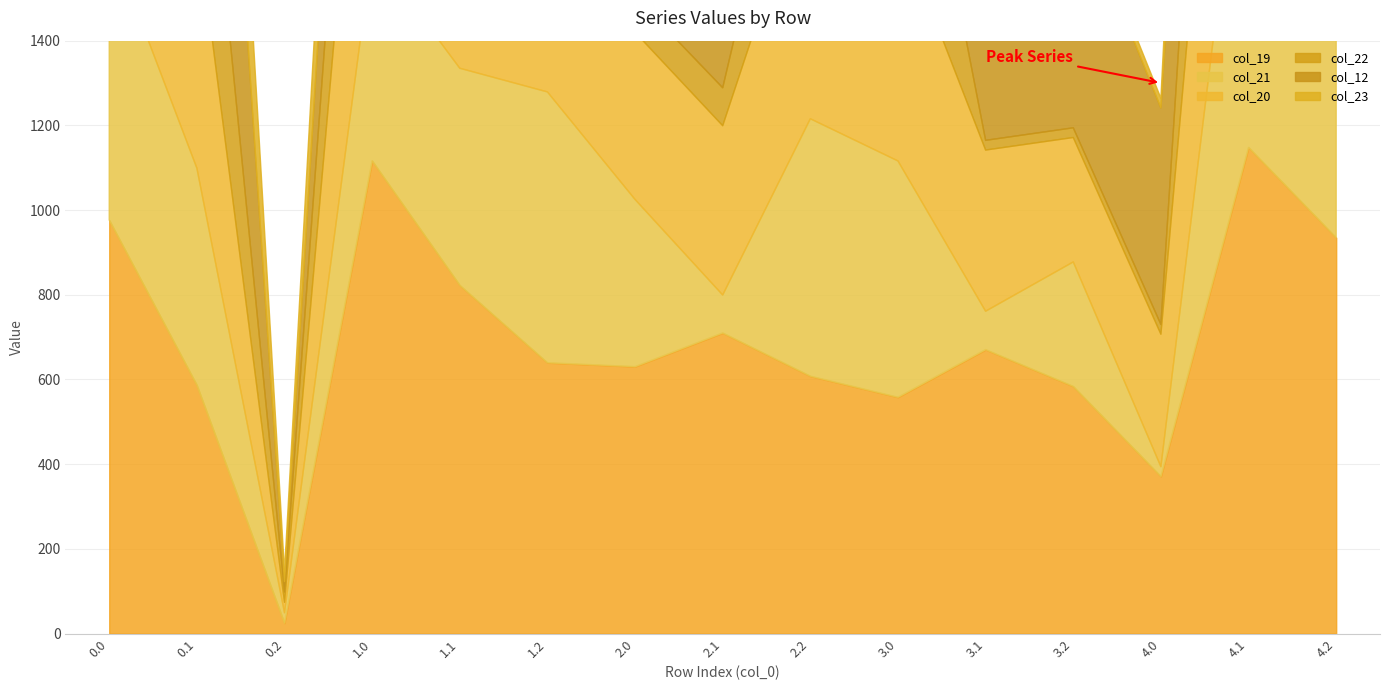

How many values in the col_22 series are below 345?

6